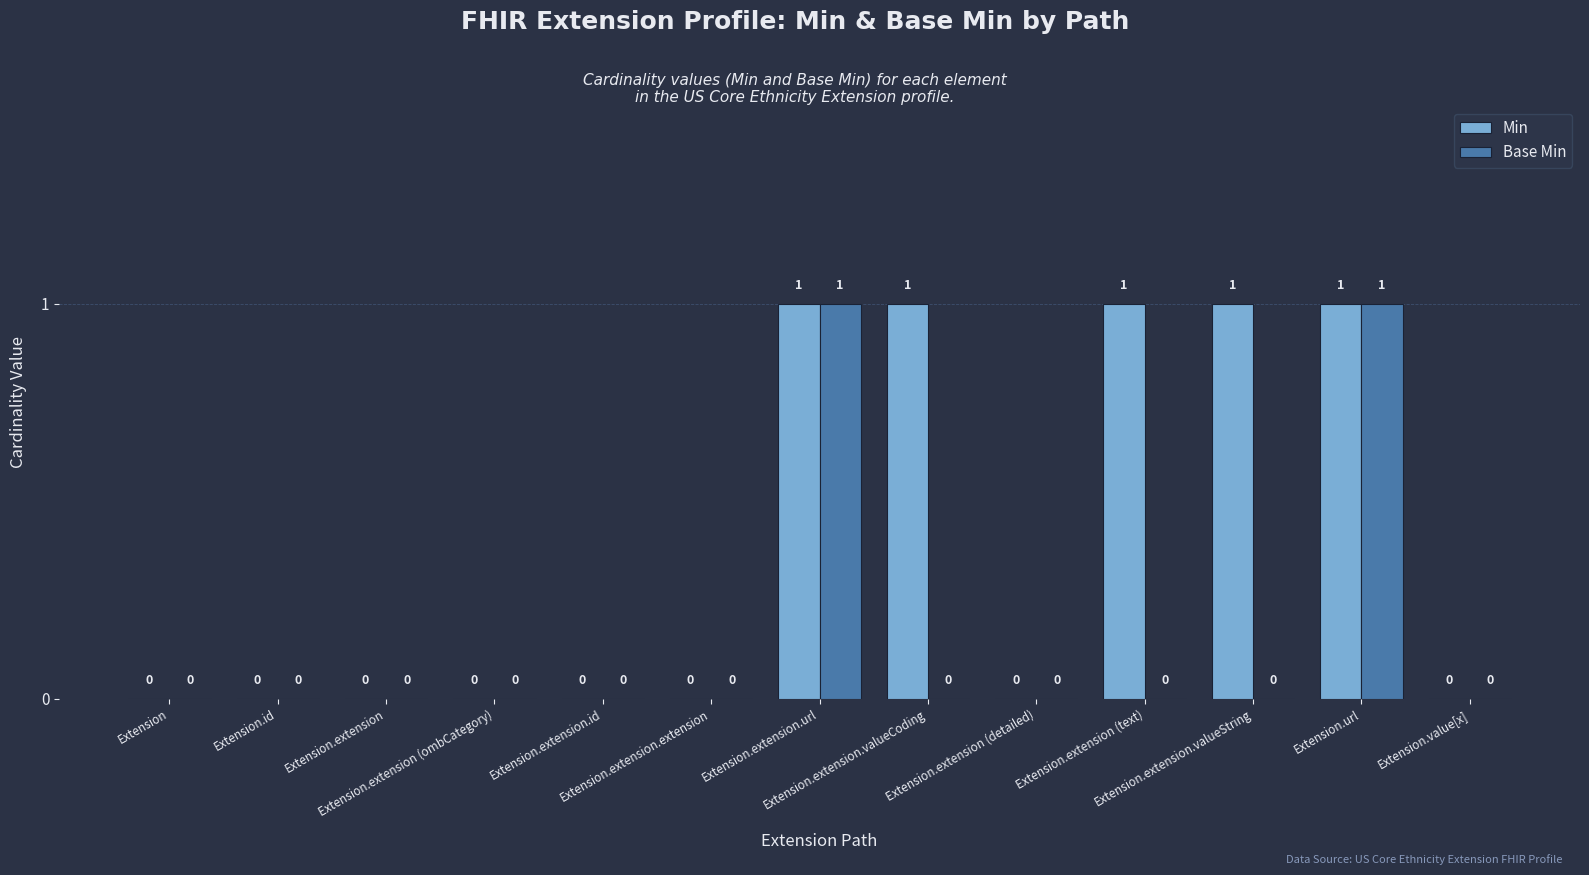

What is the sum of all Base Min values?

2